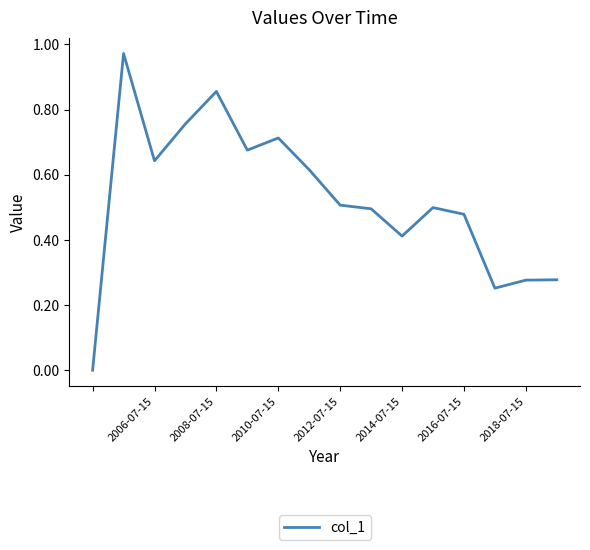

How many values exceed 0?

15